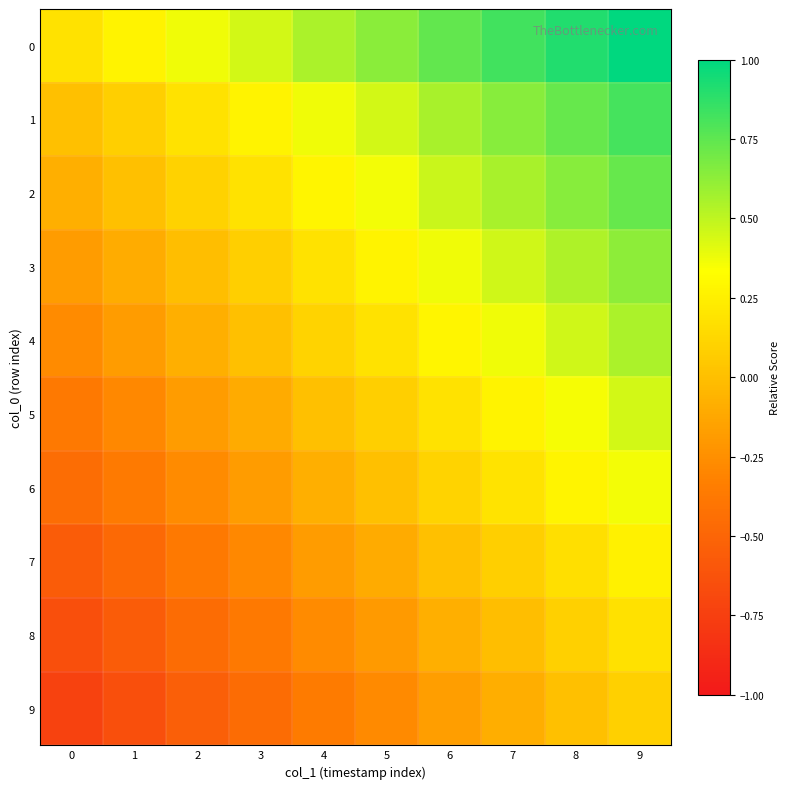

Which series has the largest range (max minus min)?

row_0